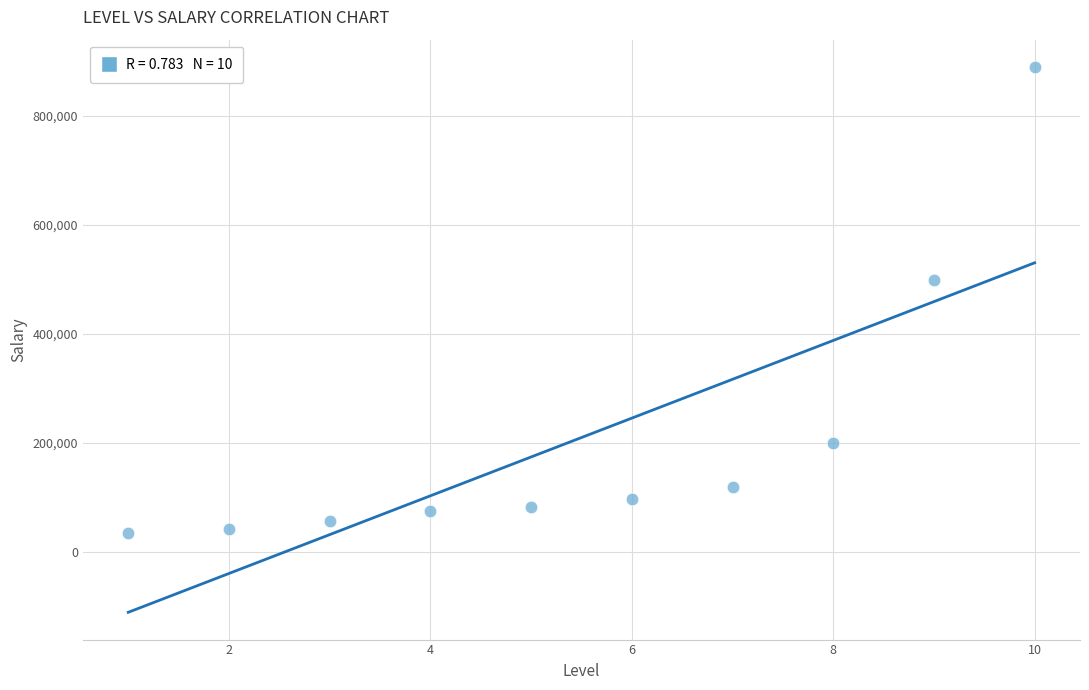

What is the range of Y values (max minus min)?

855000